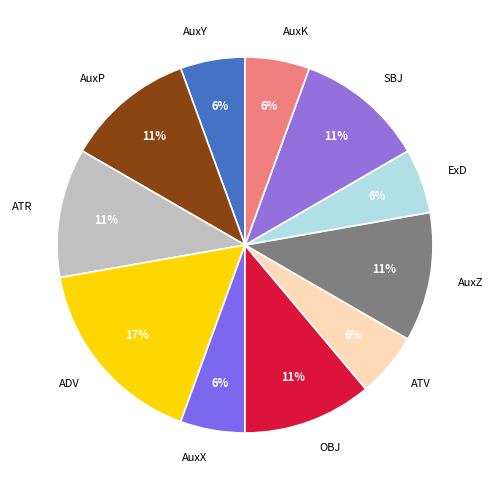

Which category has the biggest portion of the pie?

ADV